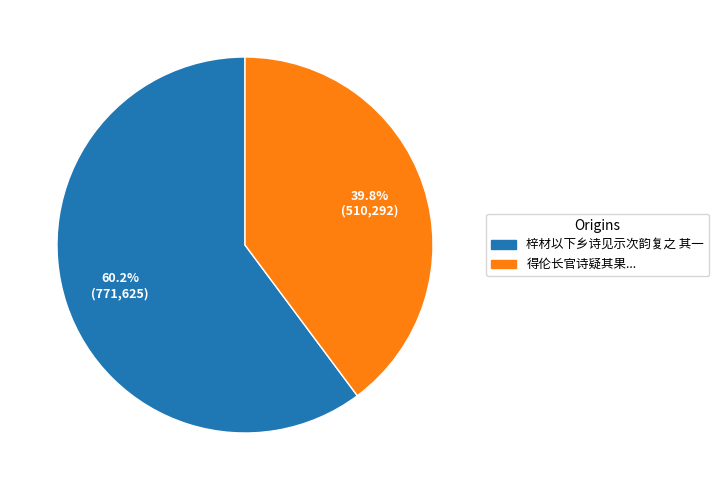

Is there a majority slice in this chart?

Yes